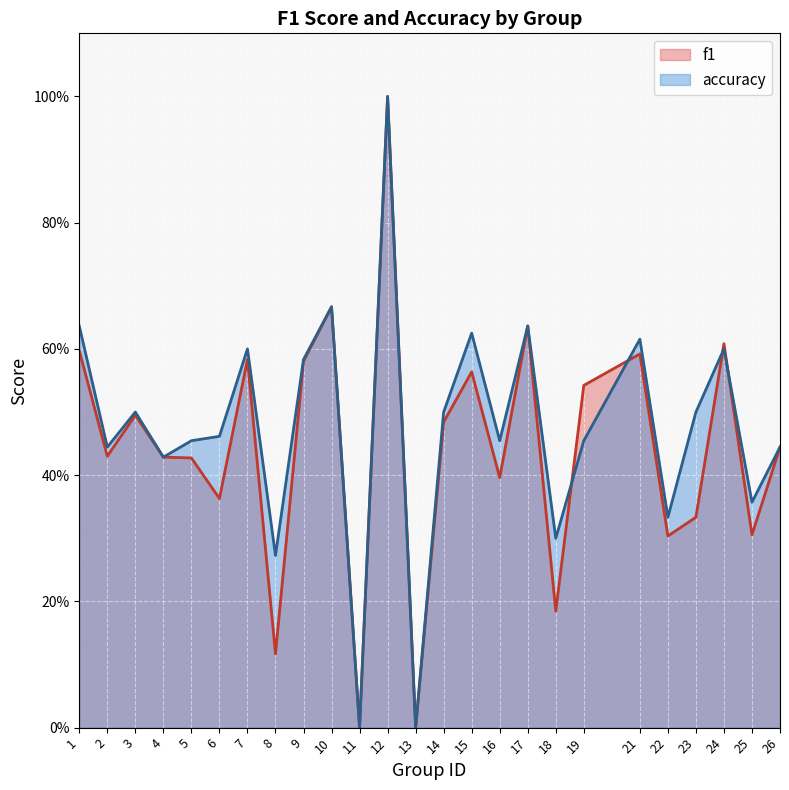

True or false: accuracy_line has more than 0 points higher than both neighbors.

True